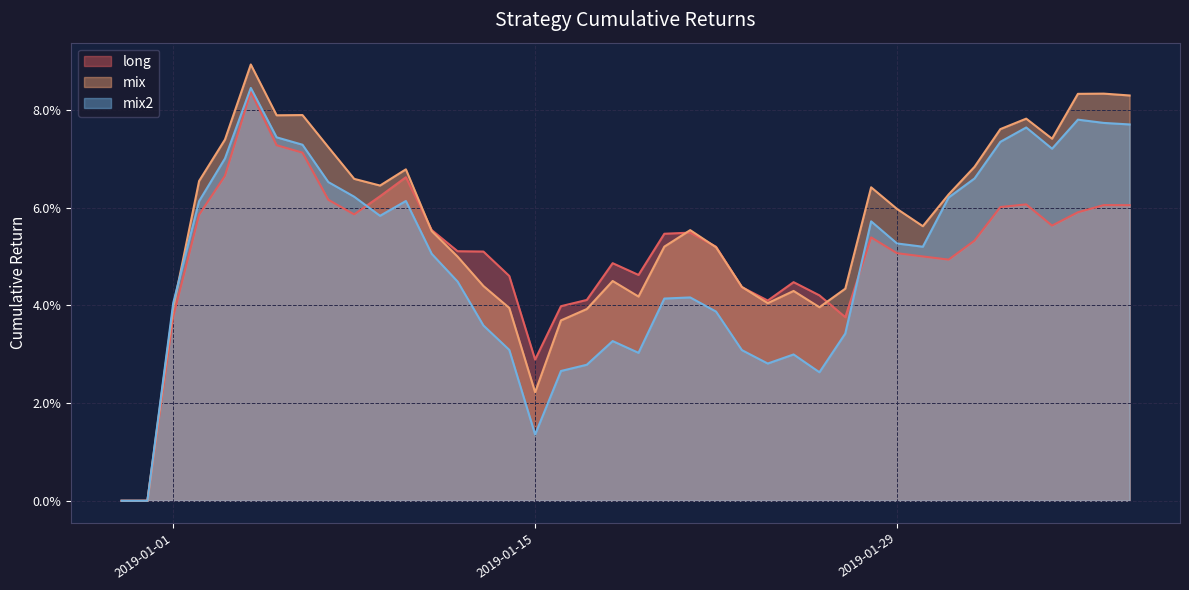

Reading left to right, list all the values displayed in this chart.

long: 0.0	0.0	0.0	0.1	0.1	0.1	0.1	0.1	0.1	0.1	0.1	0.1	0.1	0.1	0.1	0.0	0.0	0.0	0.0	0.0	0.0	0.1	0.1	0.1	0.0	0.0	0.0	0.0	0.0	0.1	0.1	0.1	0.0	0.1	0.1	0.1	0.1	0.1	0.1	0.1
mix: 0.0	0.0	0.0	0.1	0.1	0.1	0.1	0.1	0.1	0.1	0.1	0.1	0.1	0.0	0.0	0.0	0.0	0.0	0.0	0.0	0.0	0.1	0.1	0.1	0.0	0.0	0.0	0.0	0.0	0.1	0.1	0.1	0.1	0.1	0.1	0.1	0.1	0.1	0.1	0.1
mix2: 0.0	0.0	0.0	0.1	0.1	0.1	0.1	0.1	0.1	0.1	0.1	0.1	0.1	0.0	0.0	0.0	0.0	0.0	0.0	0.0	0.0	0.0	0.0	0.0	0.0	0.0	0.0	0.0	0.0	0.1	0.1	0.1	0.1	0.1	0.1	0.1	0.1	0.1	0.1	0.1